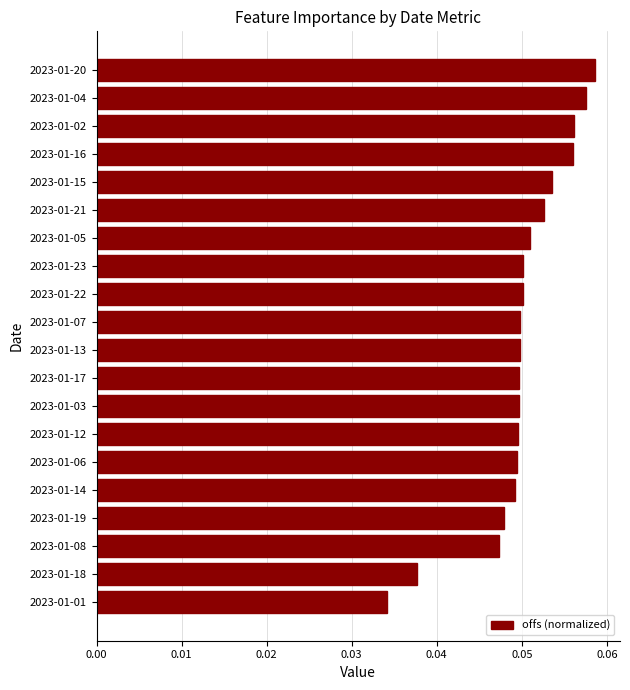

Count the values in the range 0 to 1.

20